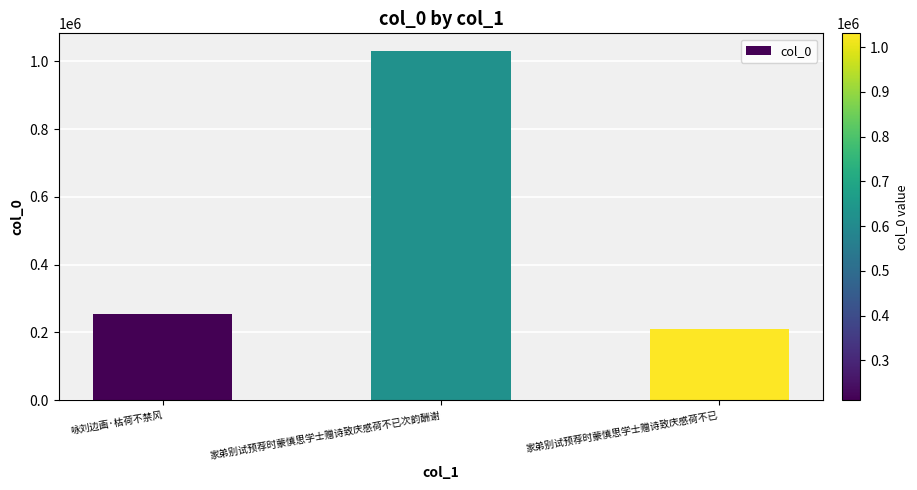

How many bars are there in total?

3